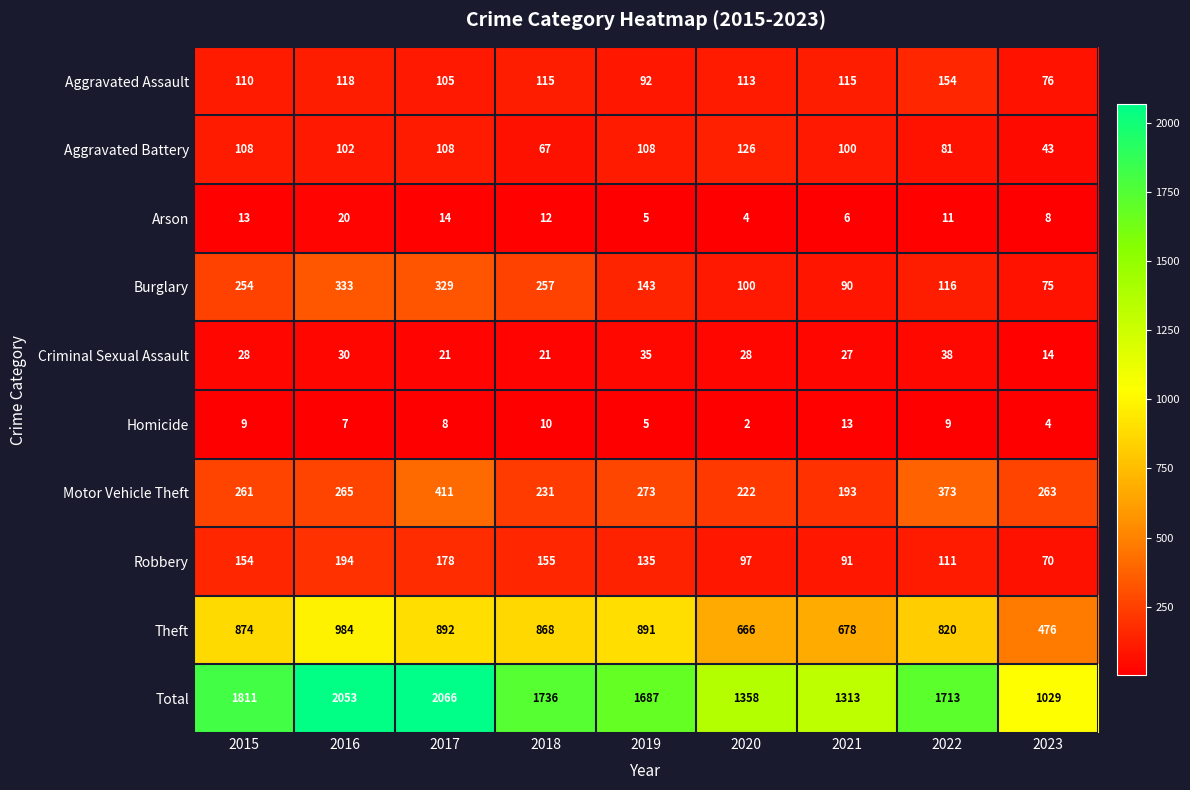

Count the number of categories in the chart.

9